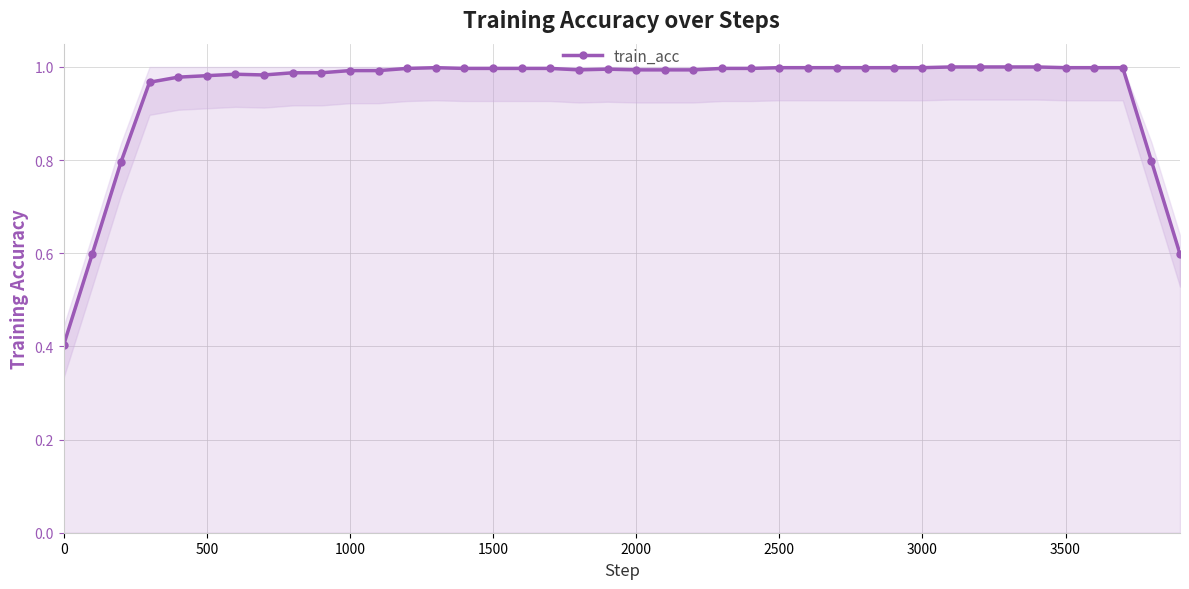

What is the minimum value shown in the chart?

0.4